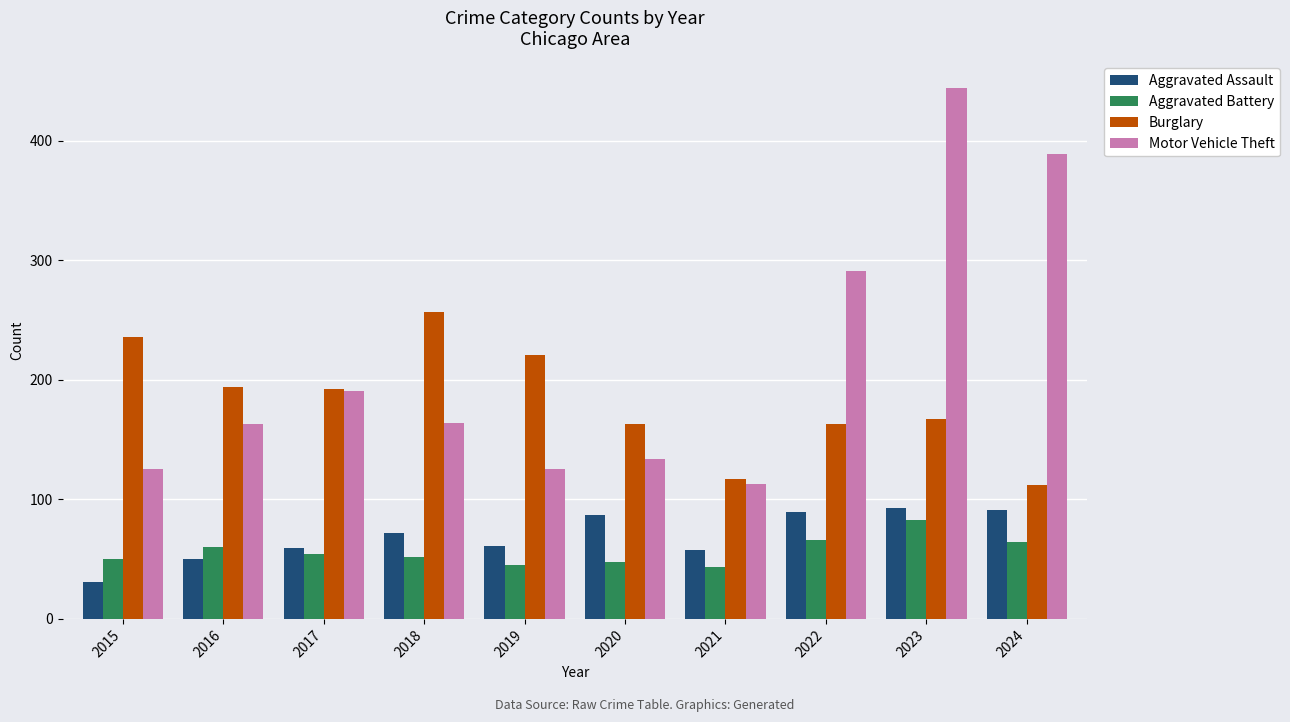

What is the lowest value of the Motor Vehicle Theft series?

113